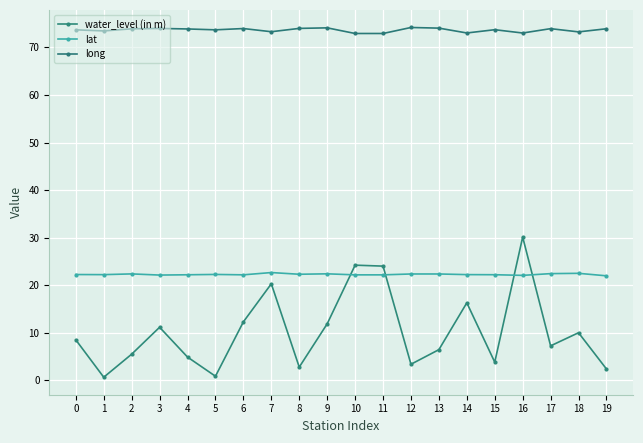

True or false: lat and long intersect in this chart.

False